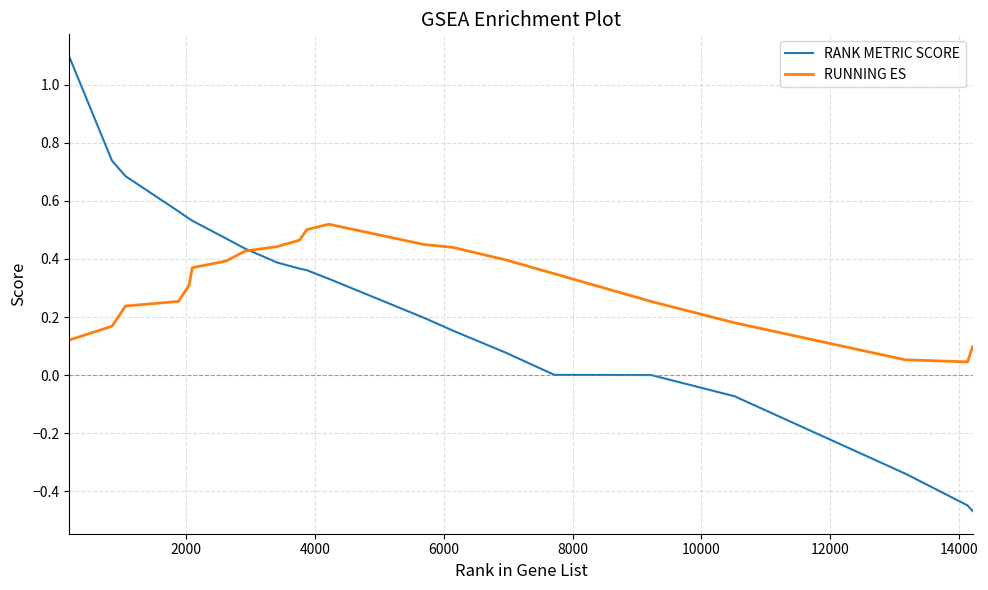

Which series has the widest spread of values?

RANK METRIC SCORE